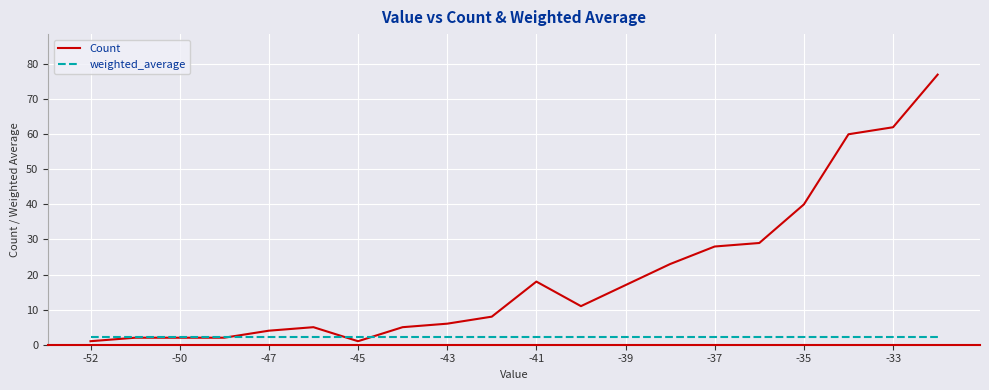

Which series has the widest spread of values?

Count